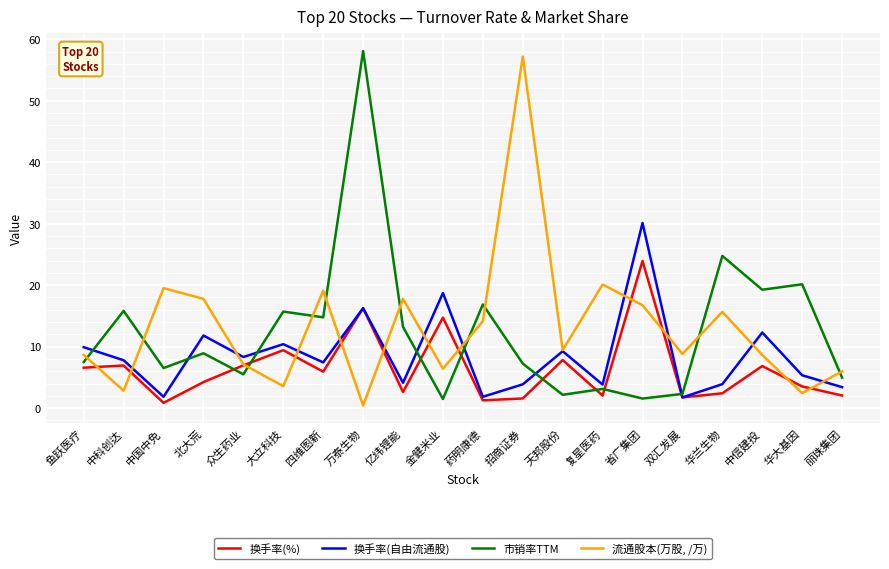

True or false: 流通股本(万股, /万) has more than 0 interior local peaks.

True